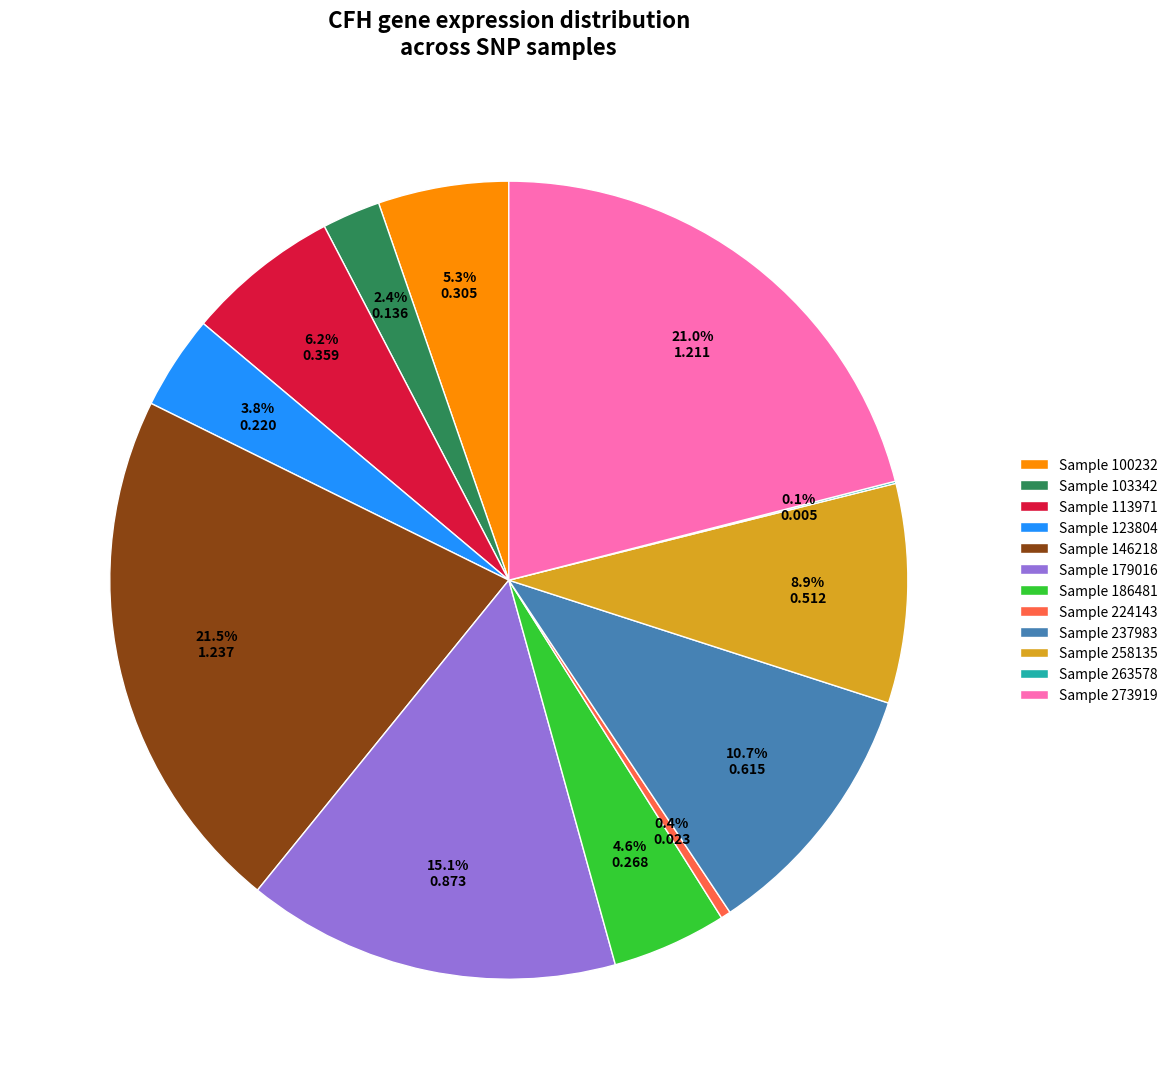

Which has a higher value, Sample 123804 or Sample 224143?

Sample 123804